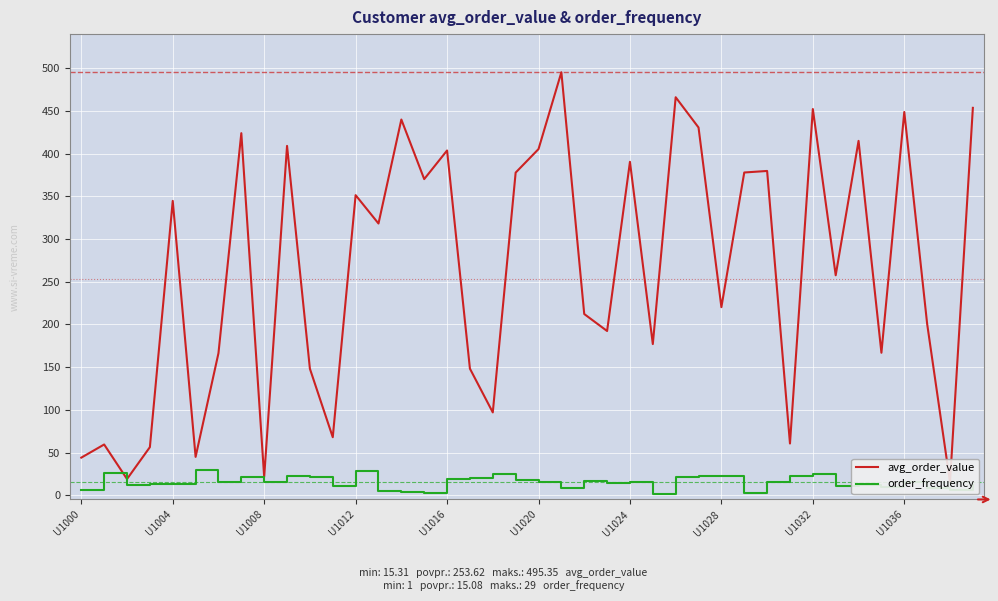

How many data points in order_frequency are less than 15?

18